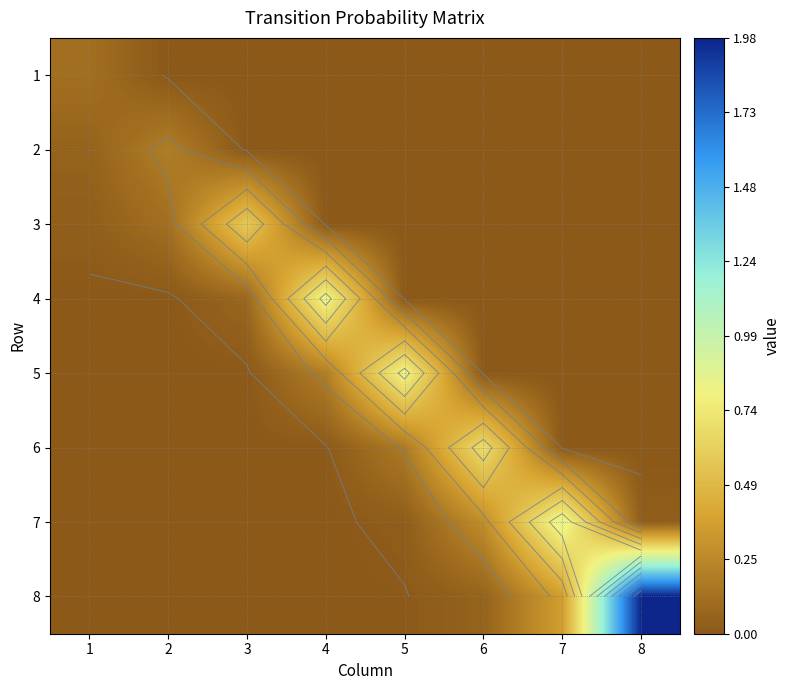

What is the total value across all series at 4?

1.0